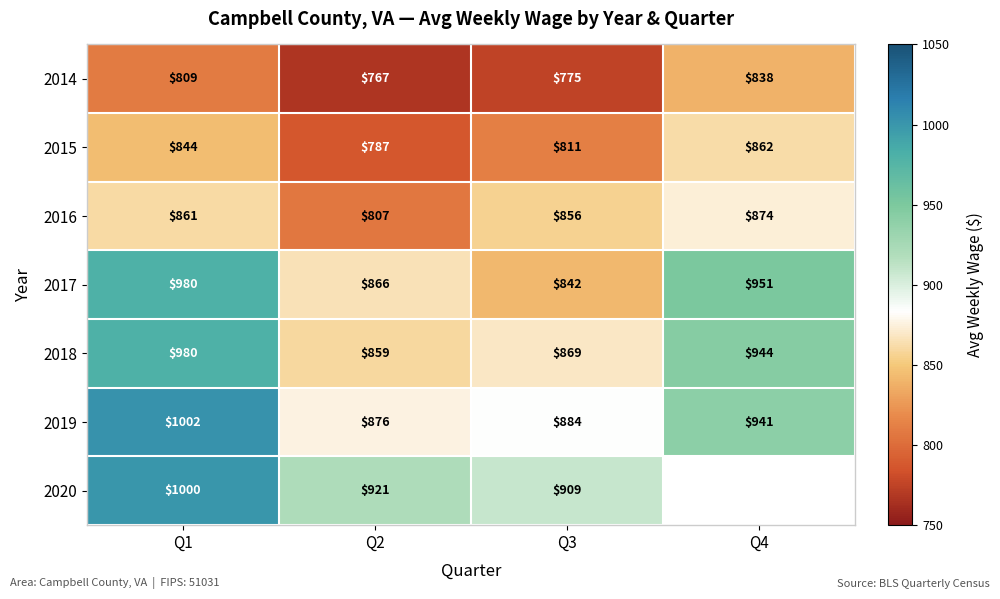

True or false: 2016 has a value of 317 at Q3.

False